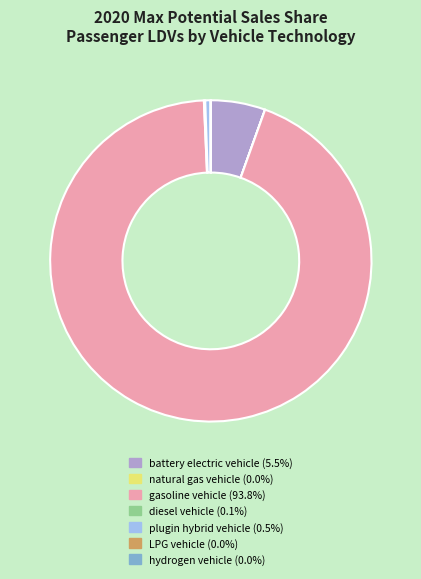

Which has a higher value, plugin hybrid vehicle or battery electric vehicle?

battery electric vehicle